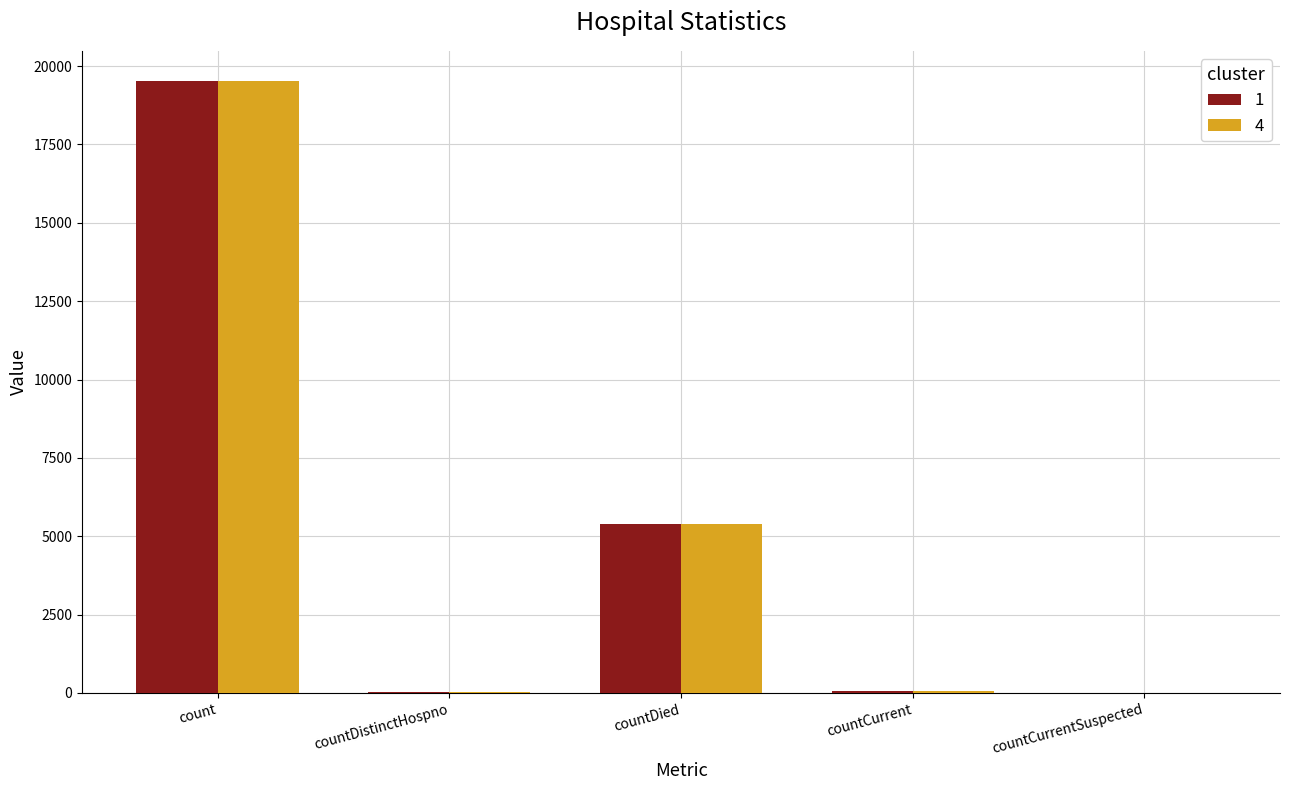

Count the number of categories in the chart.

5